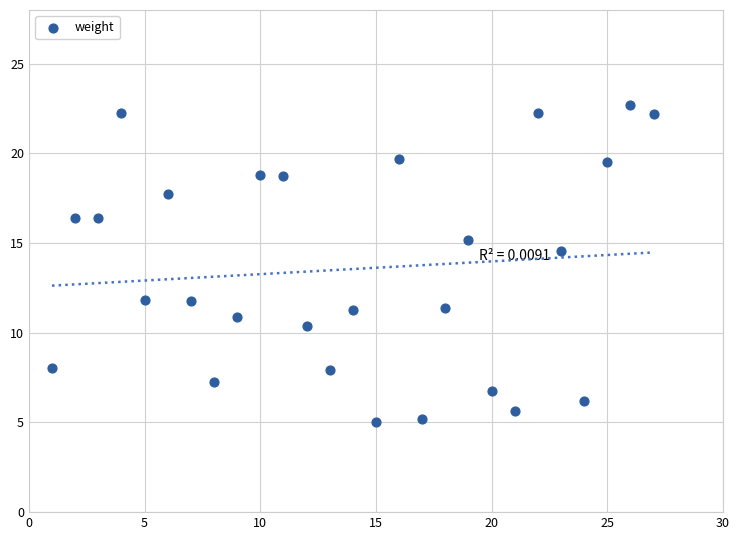

What is the range of X values (max minus min)?

26.0